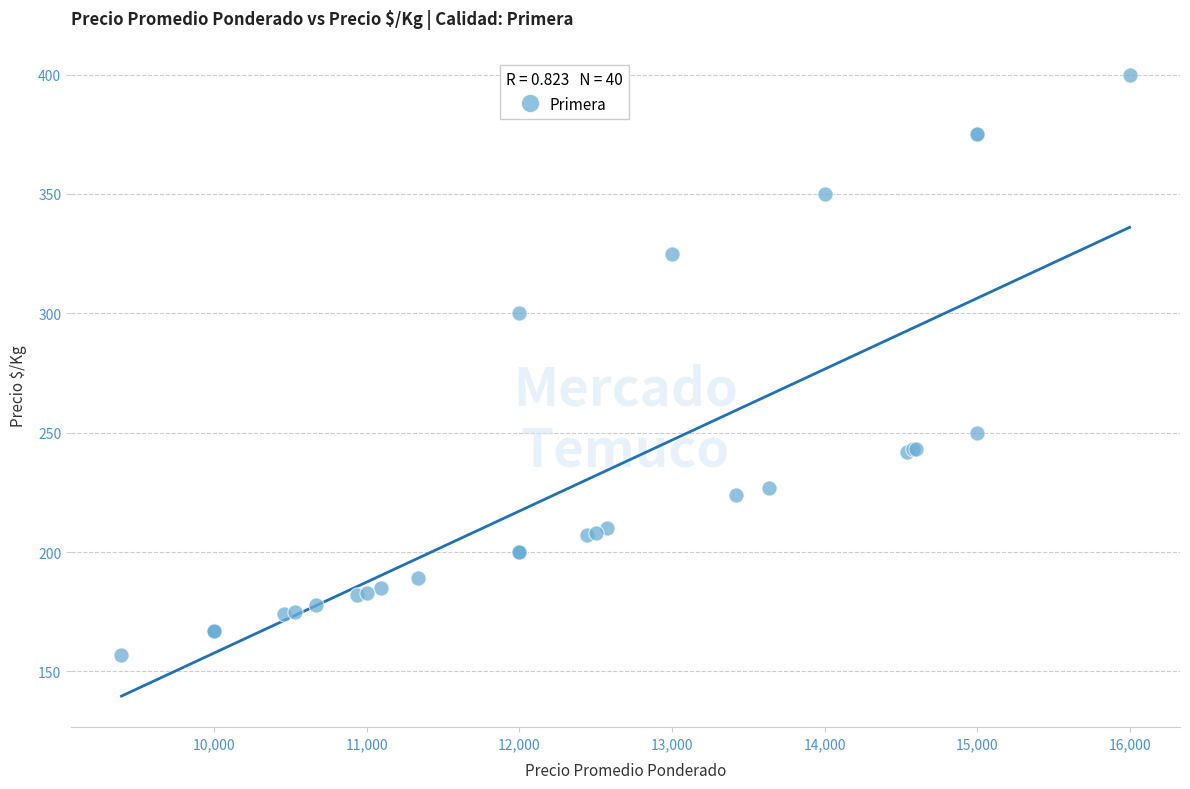

What Y value in the scatter plot is closest to 278?

300